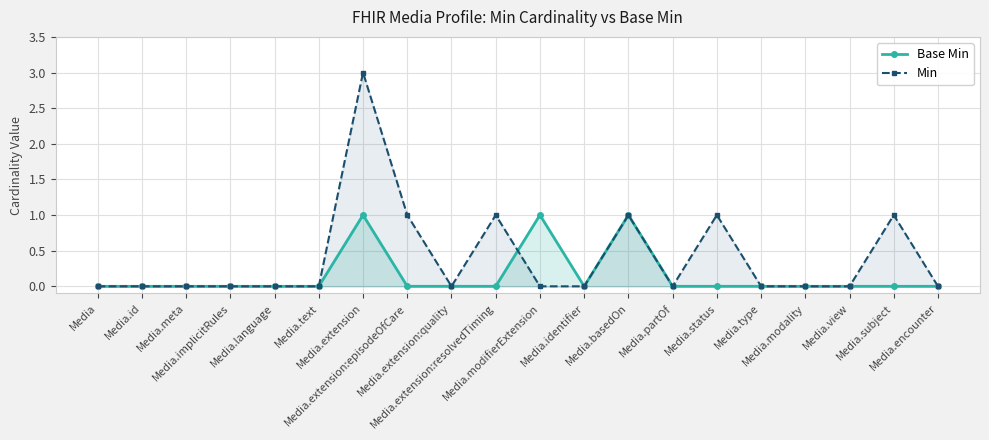

Does the chart display data point markers on the line(s)?

Yes